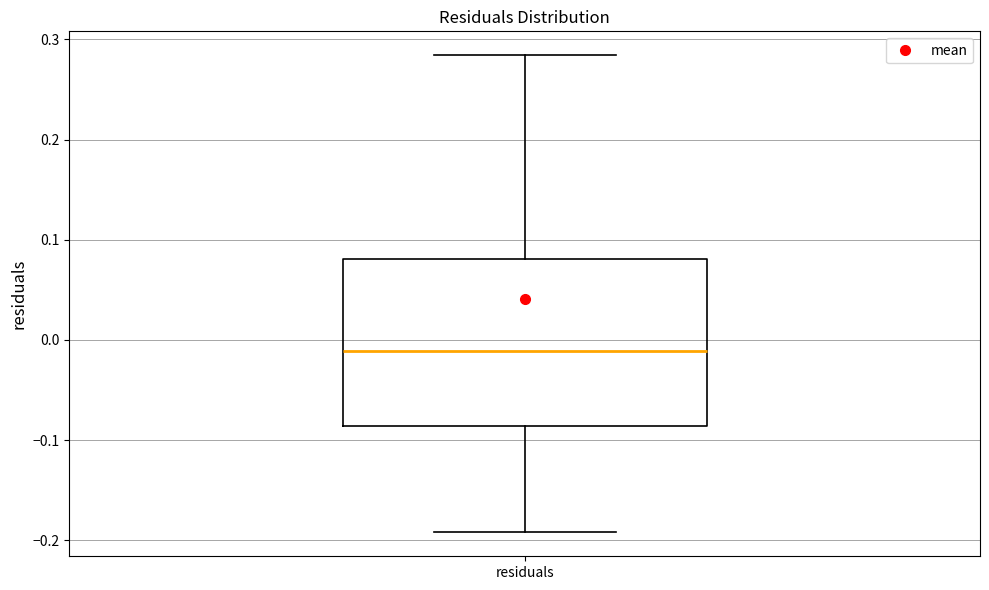

Where is the lower edge of the box for residuals on the y-axis? The values are not printed on the chart, so give them approximately, as read against the axis.

-0.09